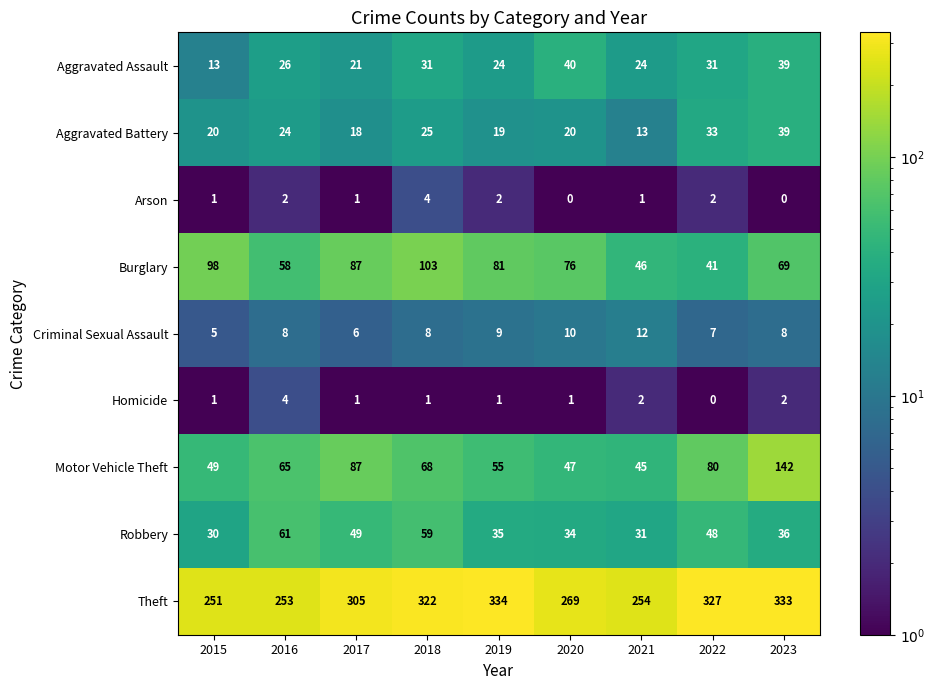

What value does the Robbery series have at 2021, to the nearest 10?

30